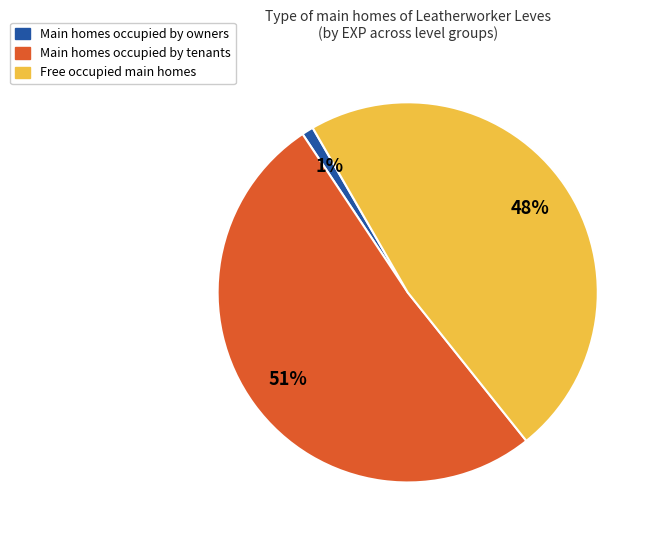

To the nearest percent, what is the average slice percentage?

33%